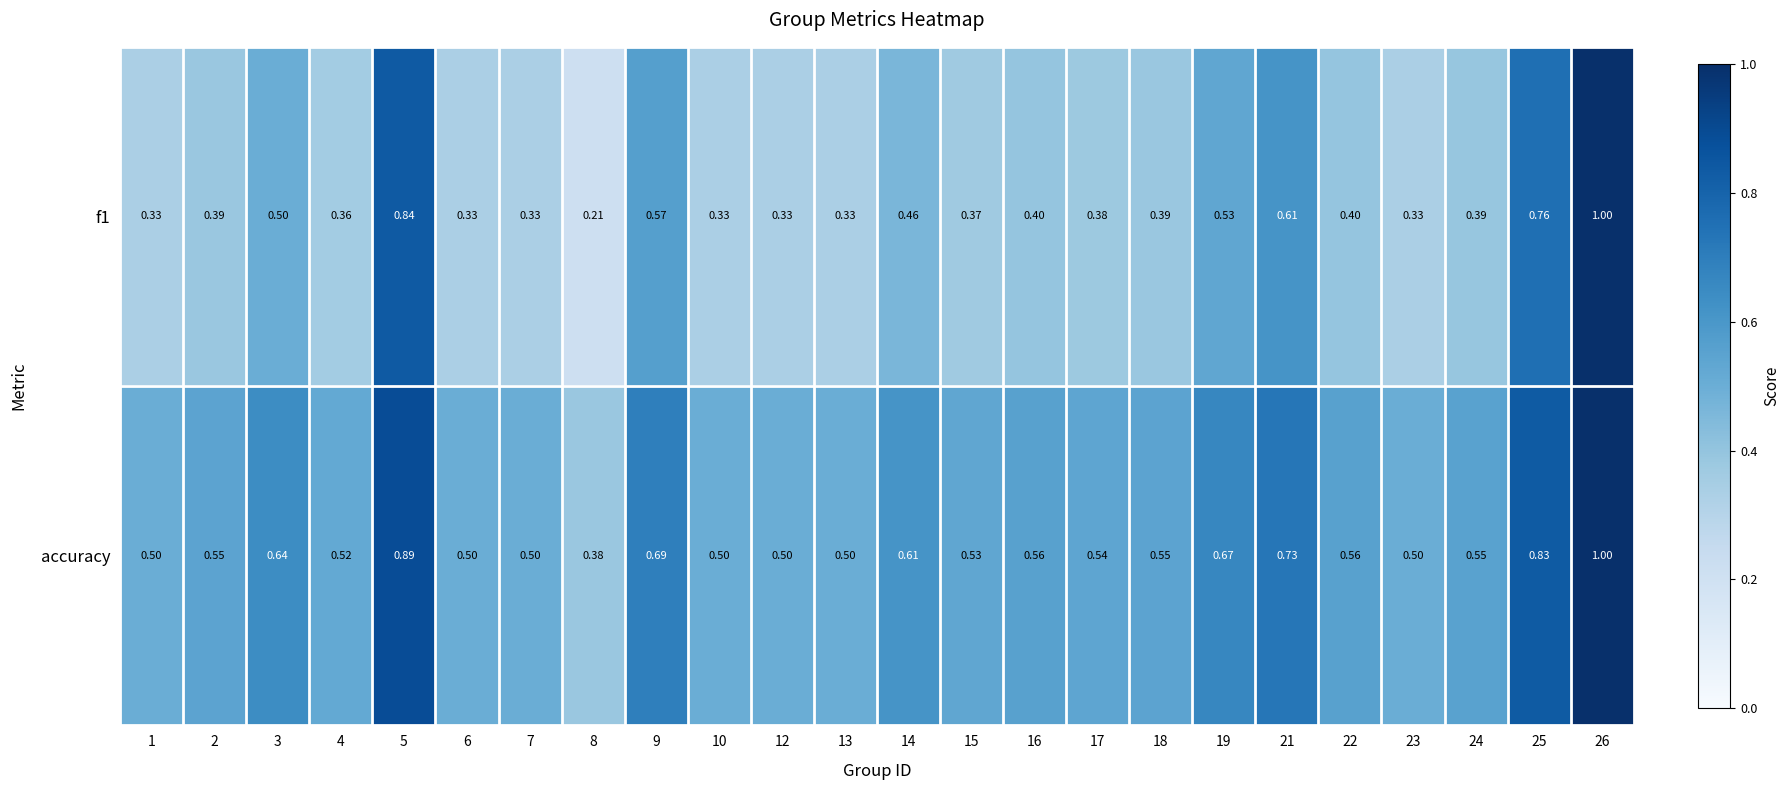

Which series has the largest total across all categories?

accuracy